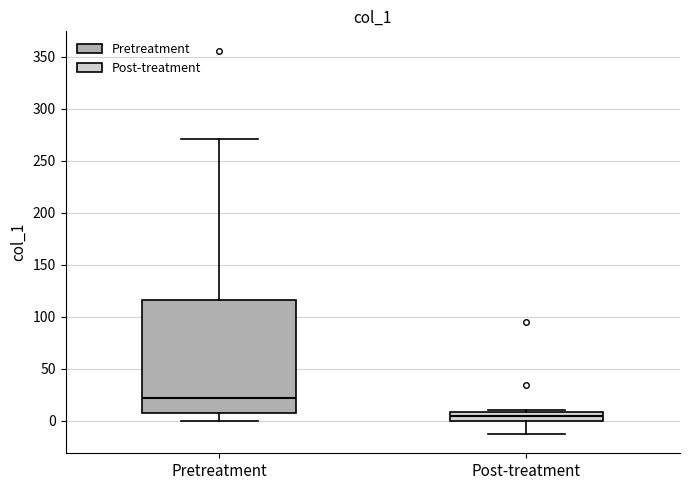

Reading left to right, read every box against the y-axis: the position of its median line, the range the box covers, and the ends of its whiskers. The values are not printed on the chart, so give them approximately, as read against the axis.

Pretreatment: median 20, box 5 to 115, whiskers 0 to 270
Post-treatment: median 5, box 0 to 10, whiskers -15 to 10 (just above the box's upper edge)